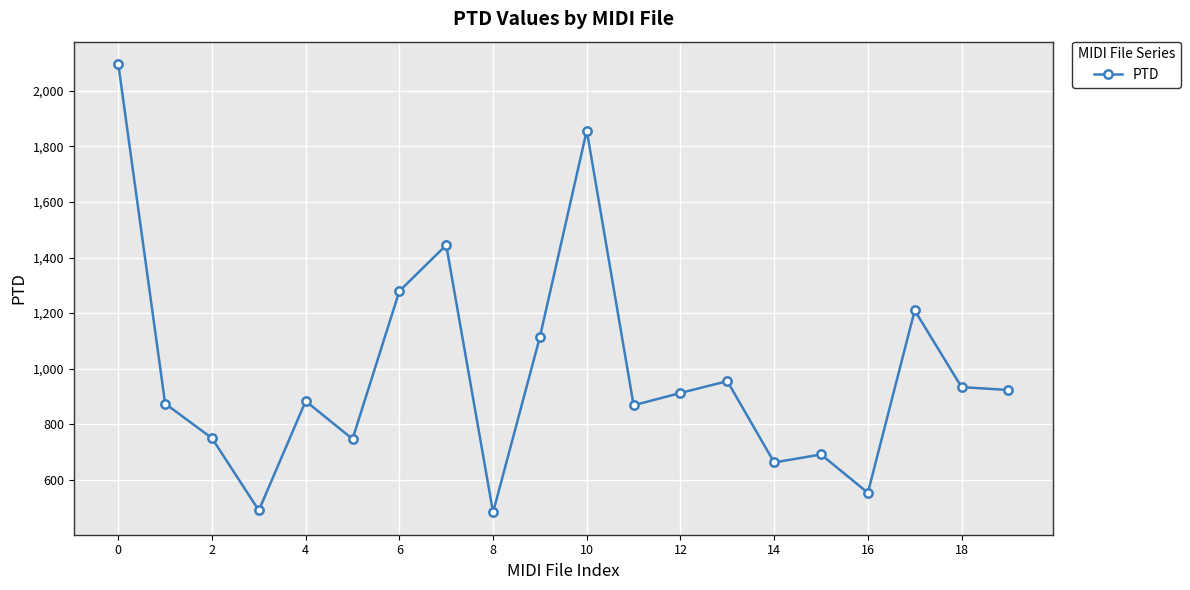

Count the number of data series in this chart.

1